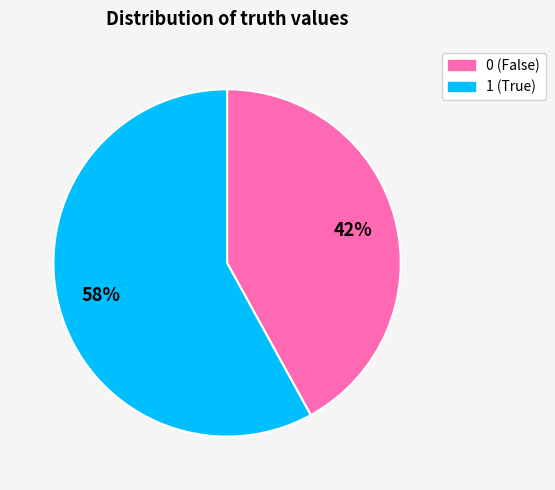

To the nearest percent, what portion does 1 represent?

58%